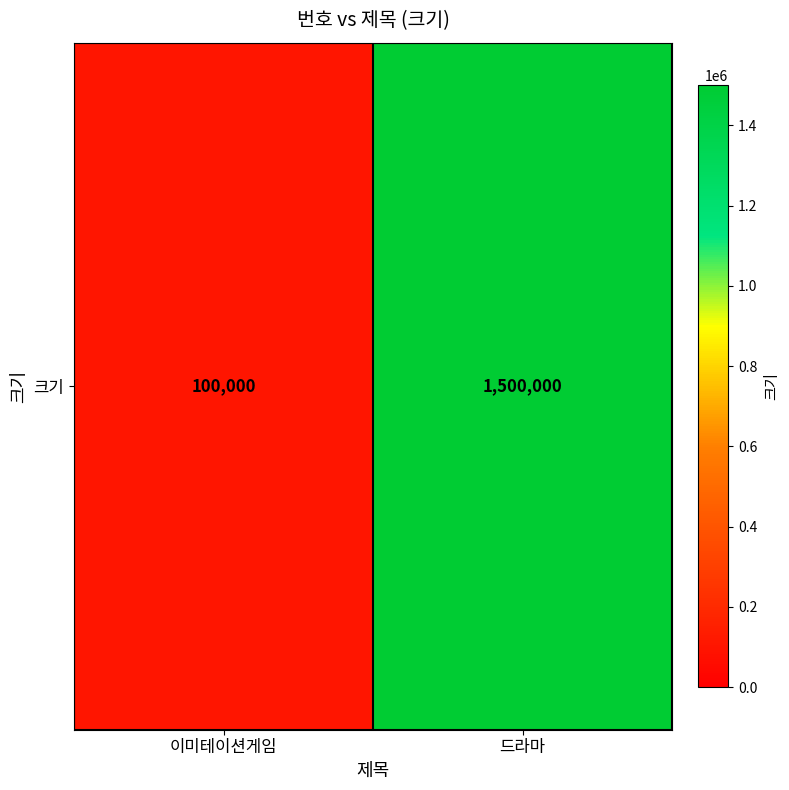

How many values are between 100000 and 1500000?

2